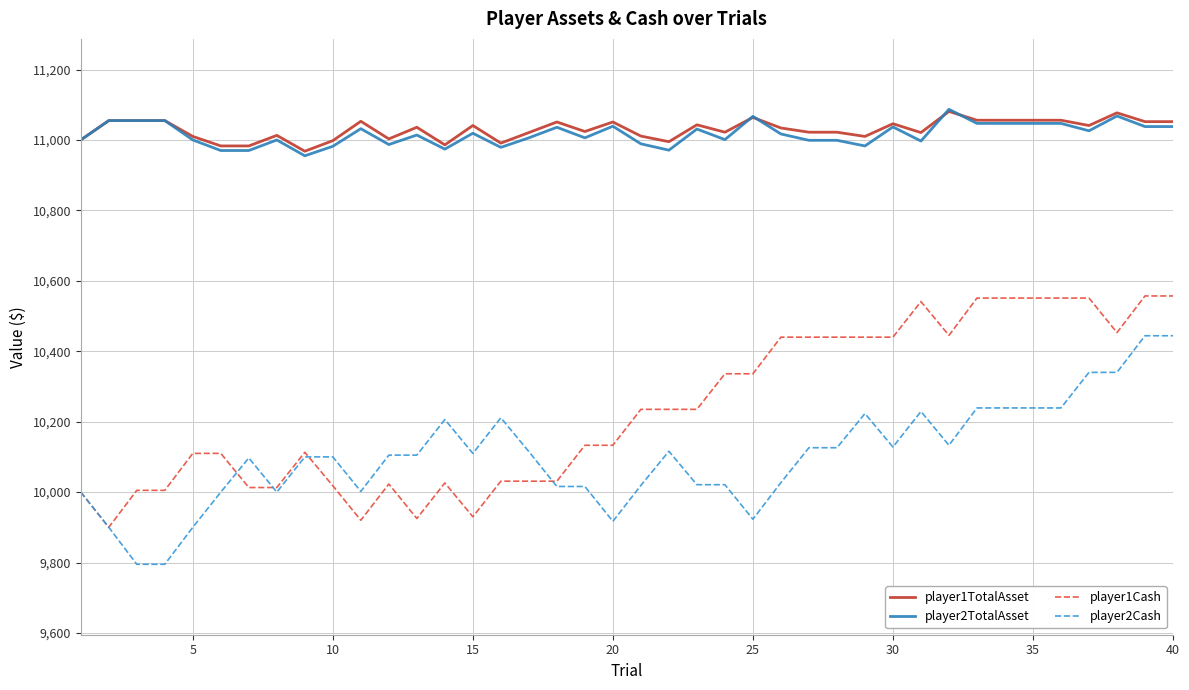

How many categories are shown in the chart?

40